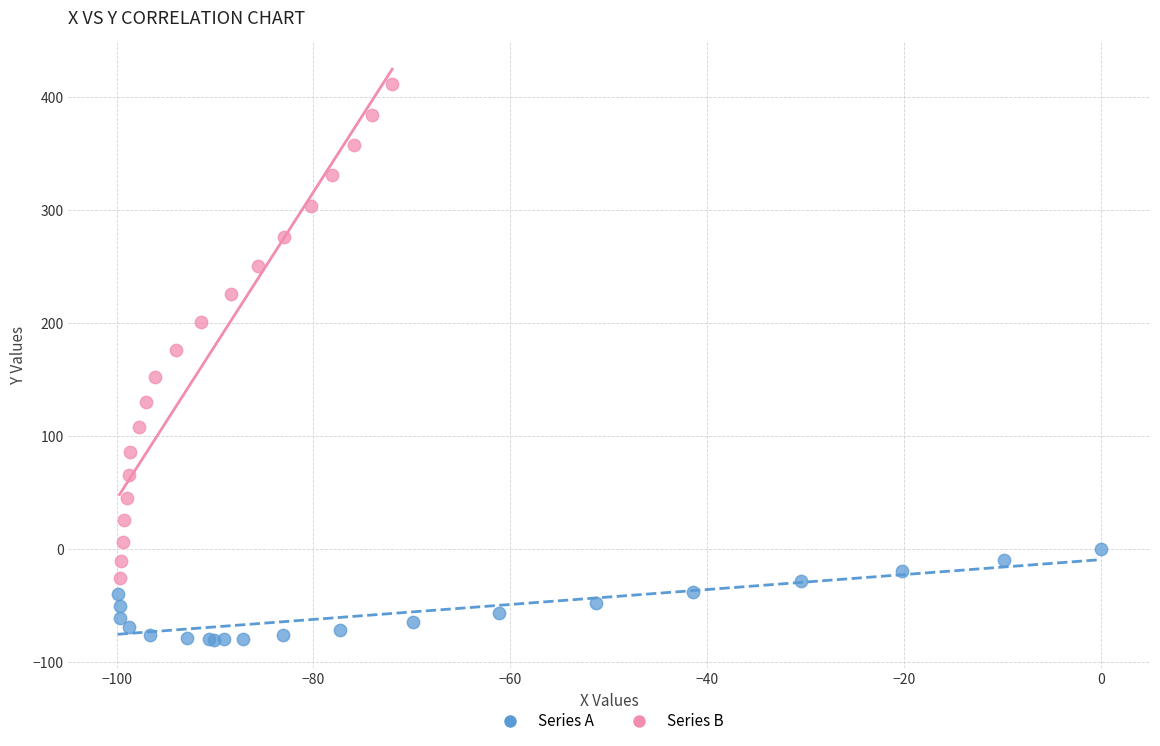

Which series contains the highest Y value?

Series B